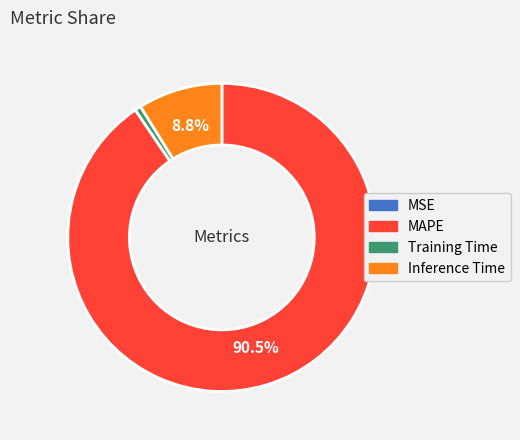

To the nearest percent, what portion does Inference Time represent?

9%